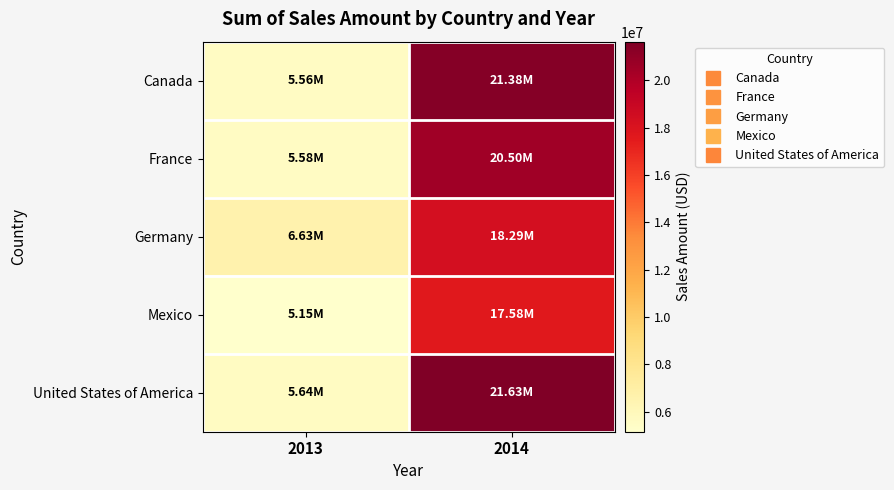

What is the spread (max minus min) of values at 2014?

4049972.0